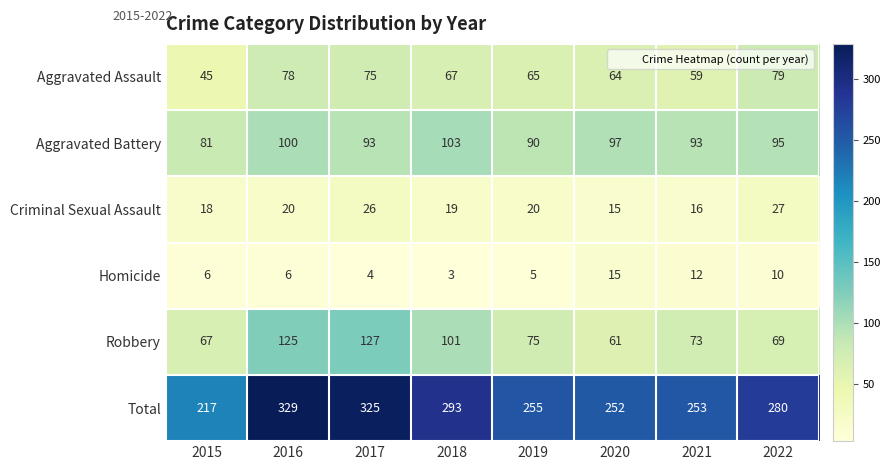

At how many categories does at least one series exceed 110?

8